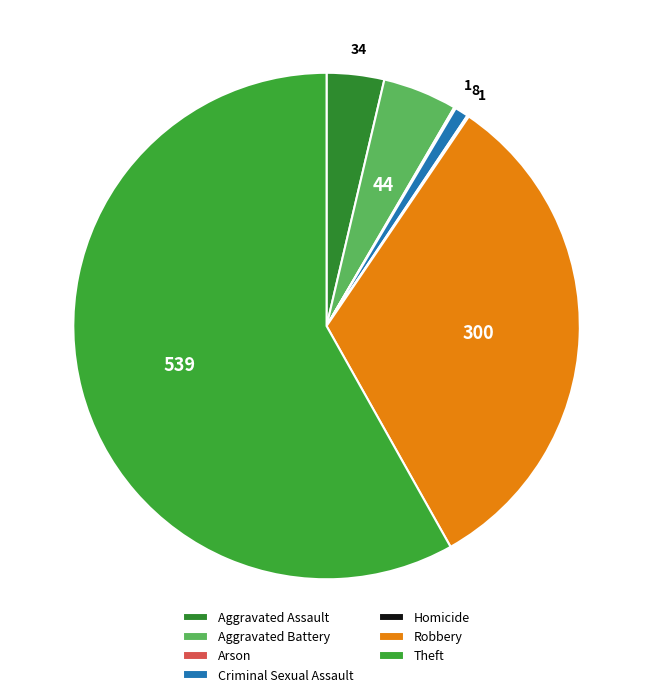

Is Aggravated Assault the majority of the pie?

No